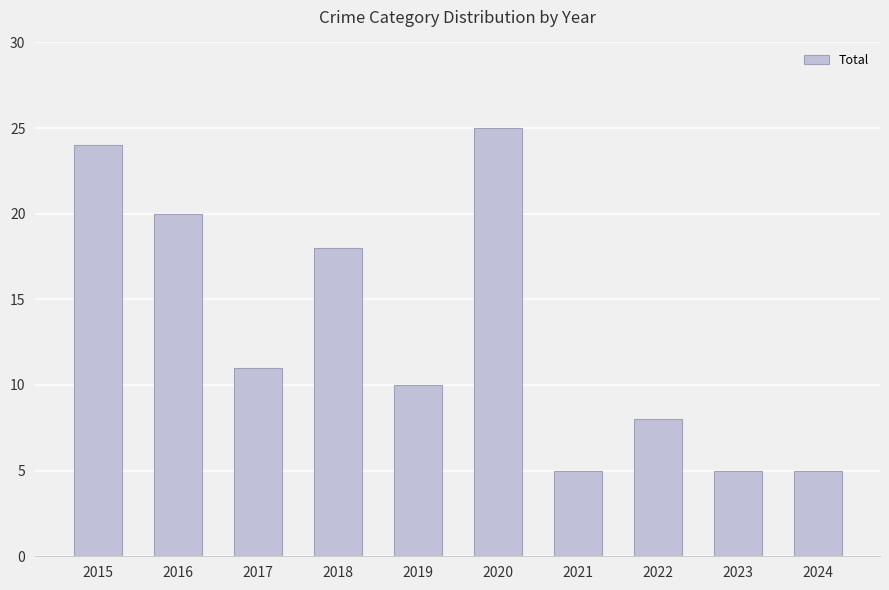

What is the smallest value displayed?

5